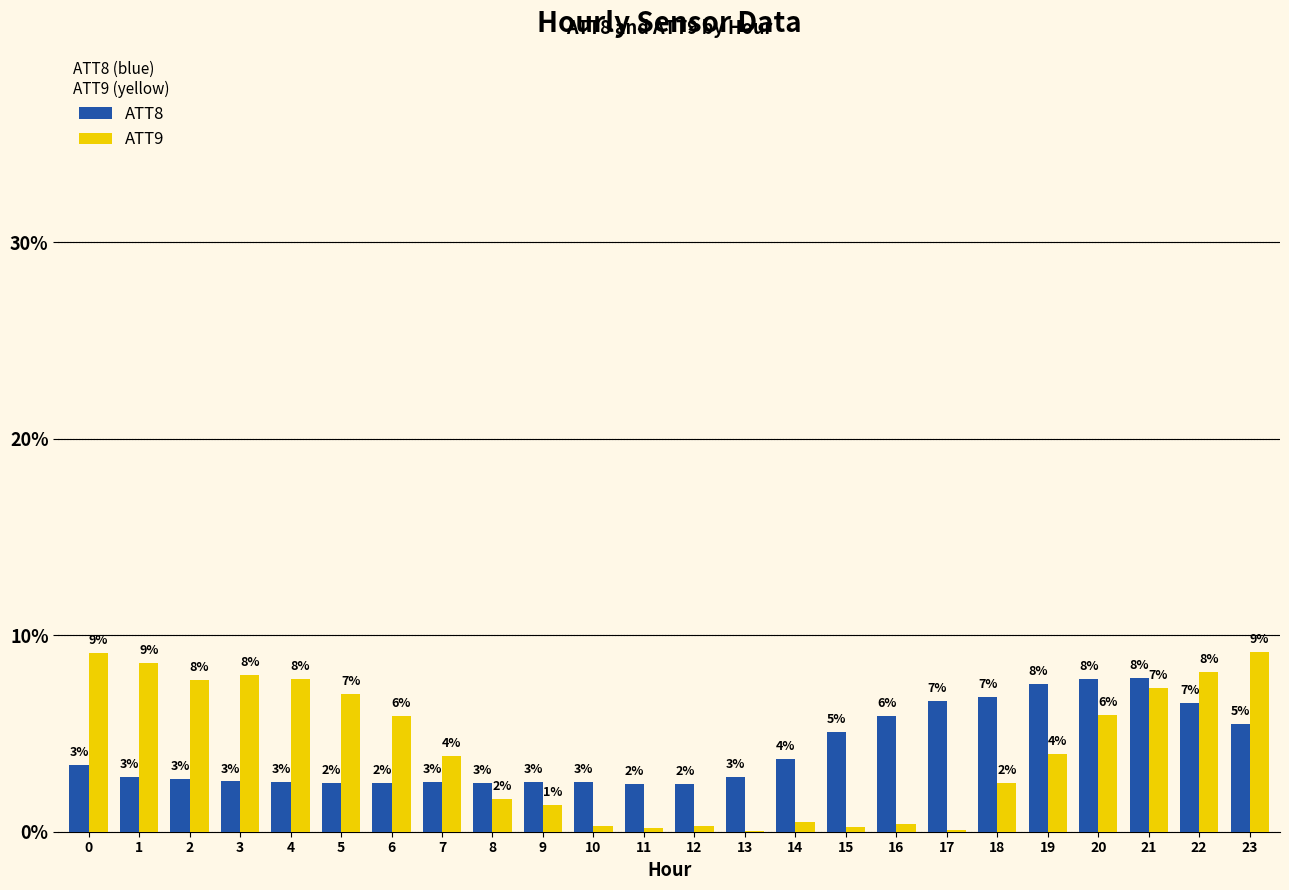

What are all the series names shown in the legend?

ATT8, ATT9